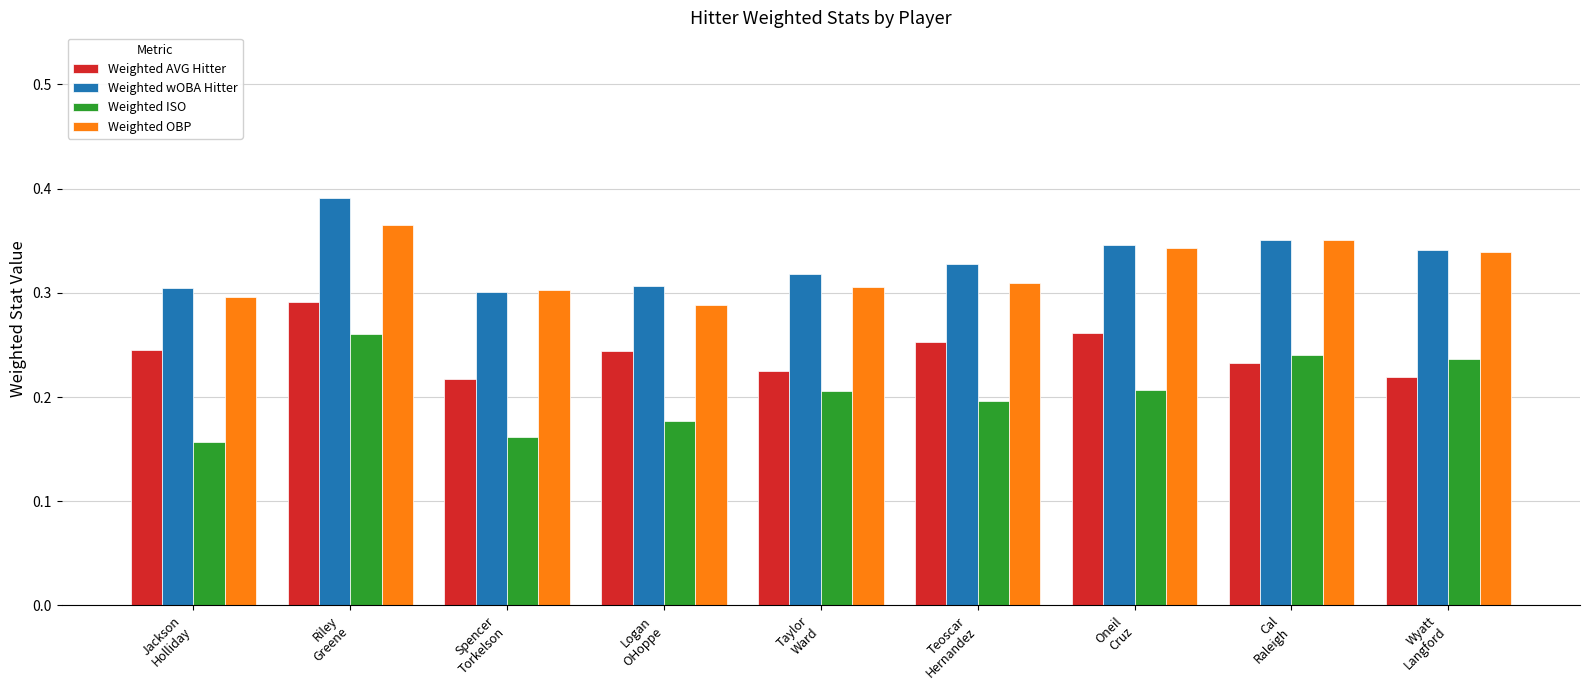

What is the sum of all Weighted AVG Hitter values?

2.2